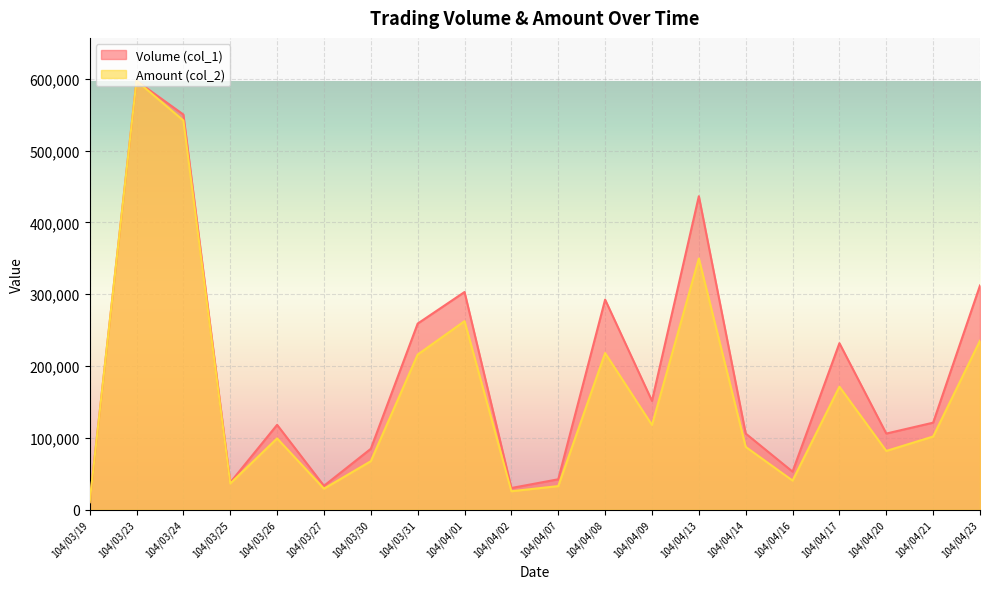

Is it true that Volume (col_1) equals 303167.5 at 104/04/01?

True